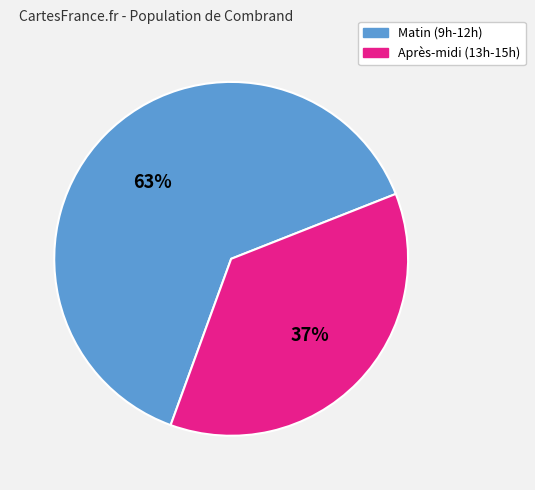

How many segments does this pie chart have?

2